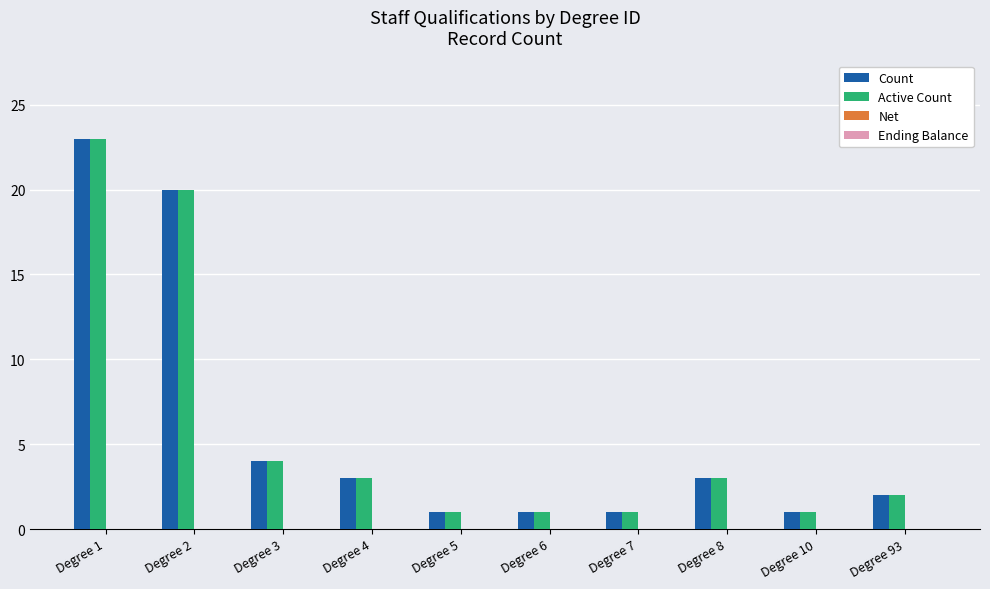

Reading right to left, extract all data points from this chart.

Count: 2	1	3	1	1	1	3	4	20	23
Active Count: 2	1	3	1	1	1	3	4	20	23